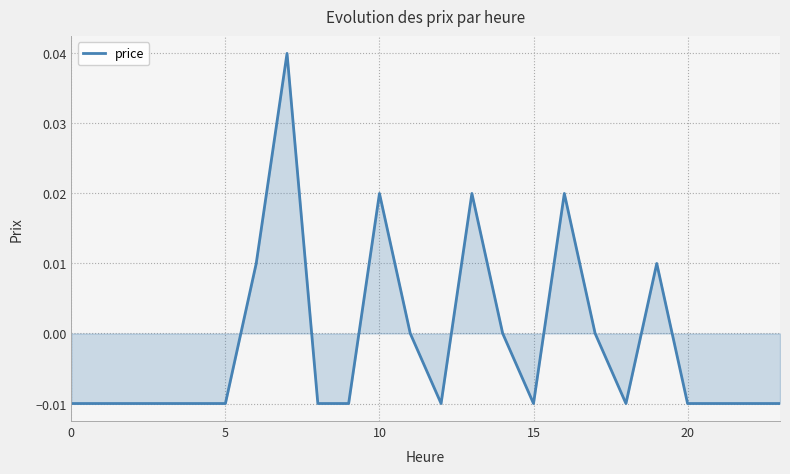

At which category does the chart reach its peak across all series?

7